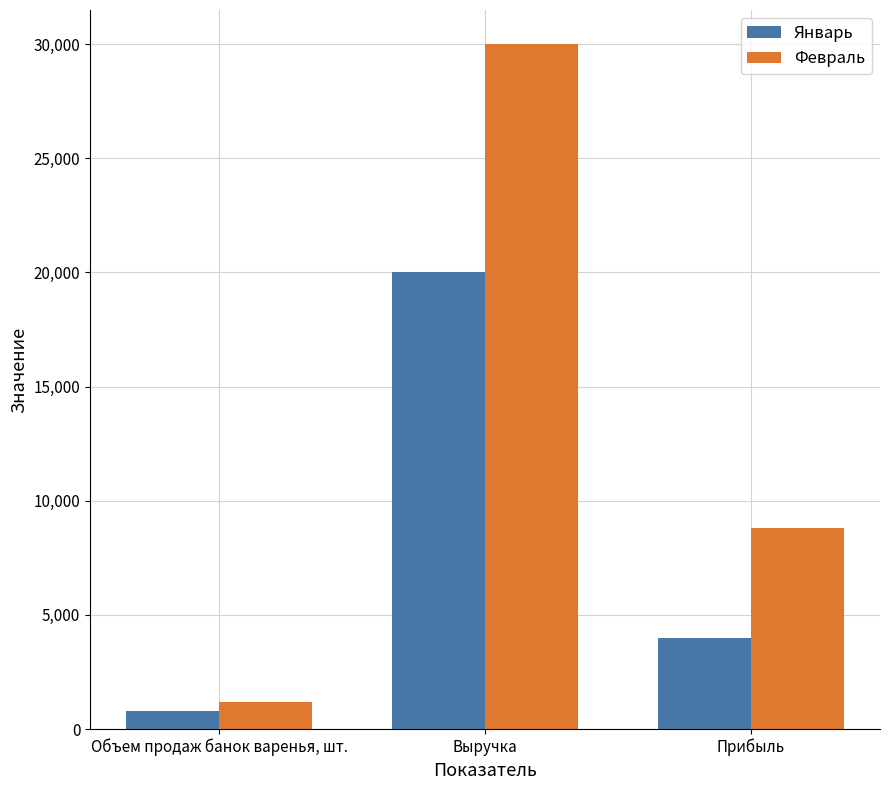

How many series are shown in this chart?

2